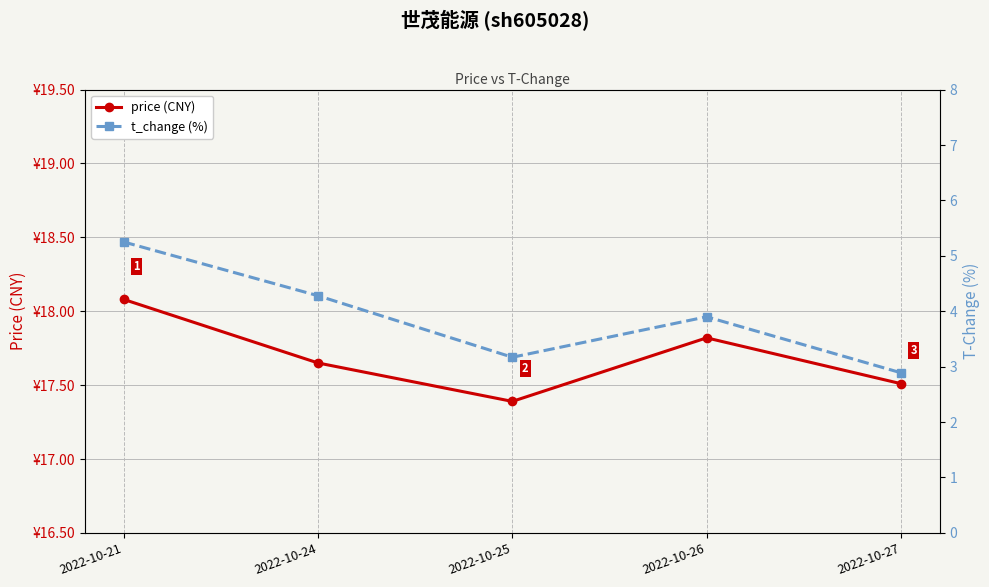

Reading left to right, extract all data points from this chart.

price (CNY): 18.1	17.6	17.4	17.8	17.5
t_change (%): 5.2	4.3	3.2	3.9	2.9